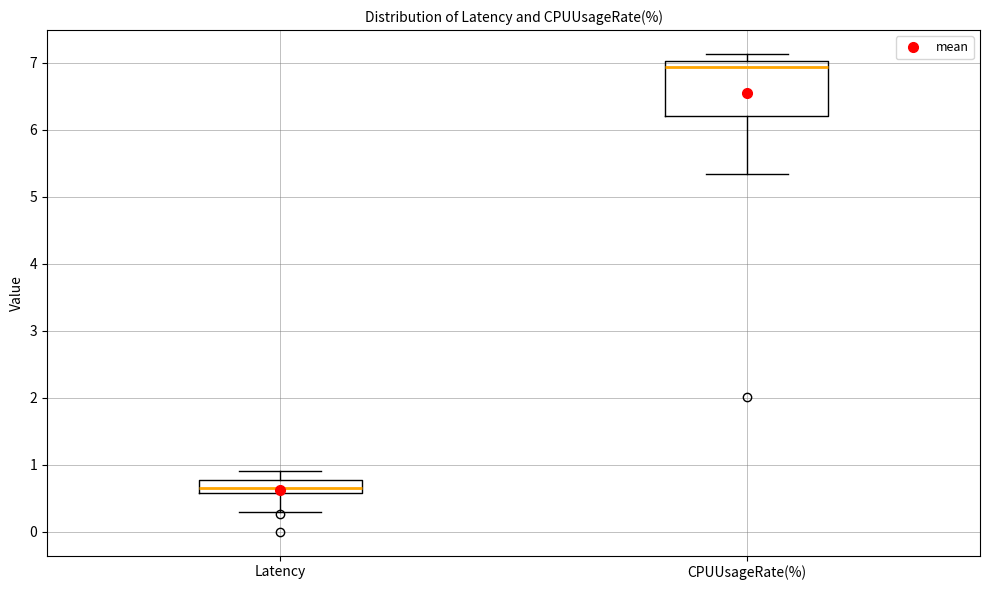

Reading left to right, transcribe this box plot: for each box, give where its median line is, the range the box spans, and where its two whiskers end, as read against the y-axis. The values are not printed on the chart, so give them approximately, as read against the axis.

Latency: median 0.7, box 0.6 to 0.8, whiskers 0.3 to 0.9
CPUUsageRate(%): median 6.9, box 6.2 to 7.0, whiskers 5.3 to 7.1